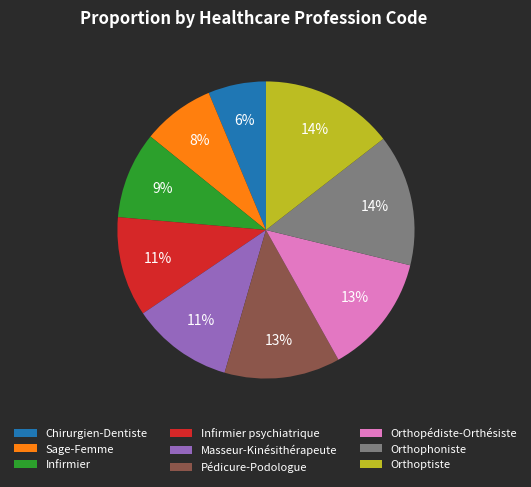

Which has a higher value, Orthopédiste-Orthésiste or Orthophoniste?

Orthophoniste